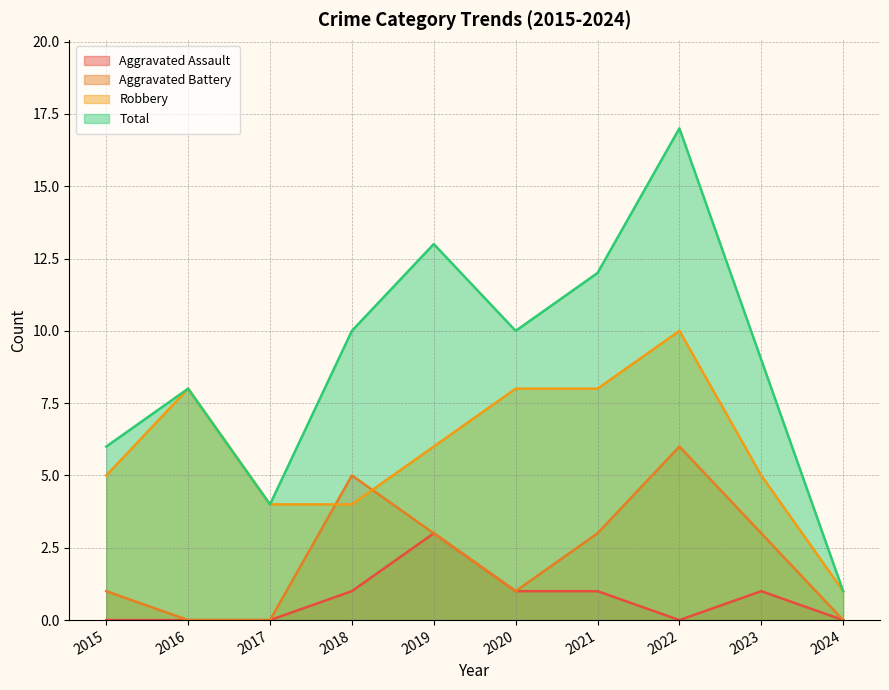

Is it true that Aggravated Battery equals -2 at 2016?

False